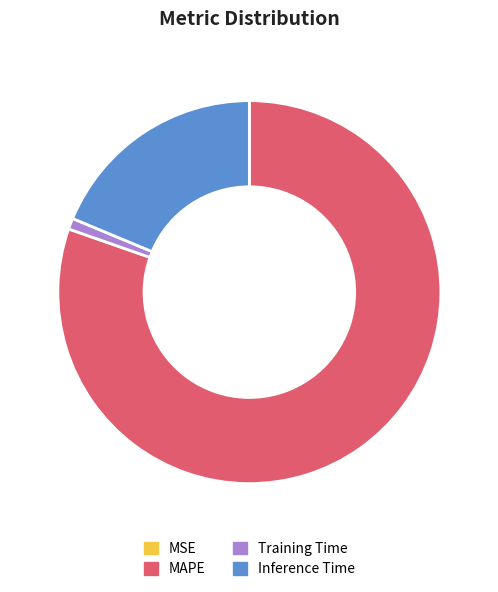

Is it true that MAPE is 88% of the pie?

False